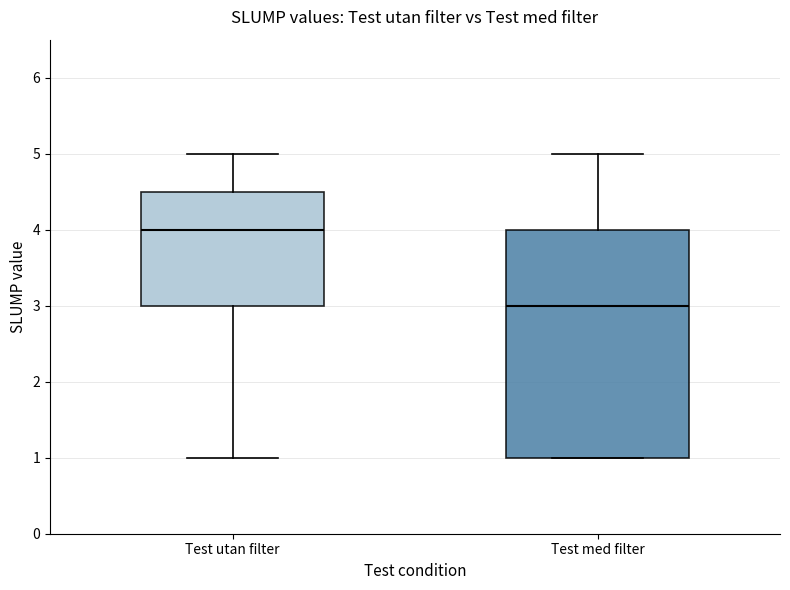

Reading left to right, transcribe this box plot: for each box, give where its median line is, the range the box spans, and where its two whiskers end, as read against the y-axis. The values are not printed on the chart, so give them approximately, as read against the axis.

Test utan filter: median 4.0, box 3.0 to 4.5, whiskers 1.0 to 5.0
Test med filter: median 3.0, box 1.0 to 4.0, whiskers 1.0 to 5.0